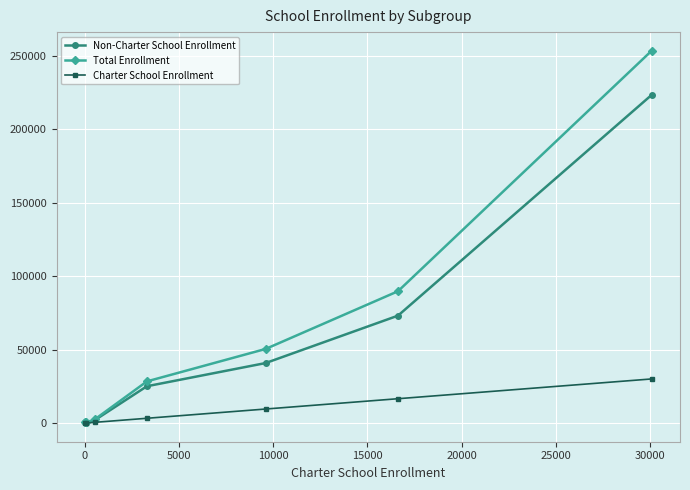

How many categories are shown in the chart?

7